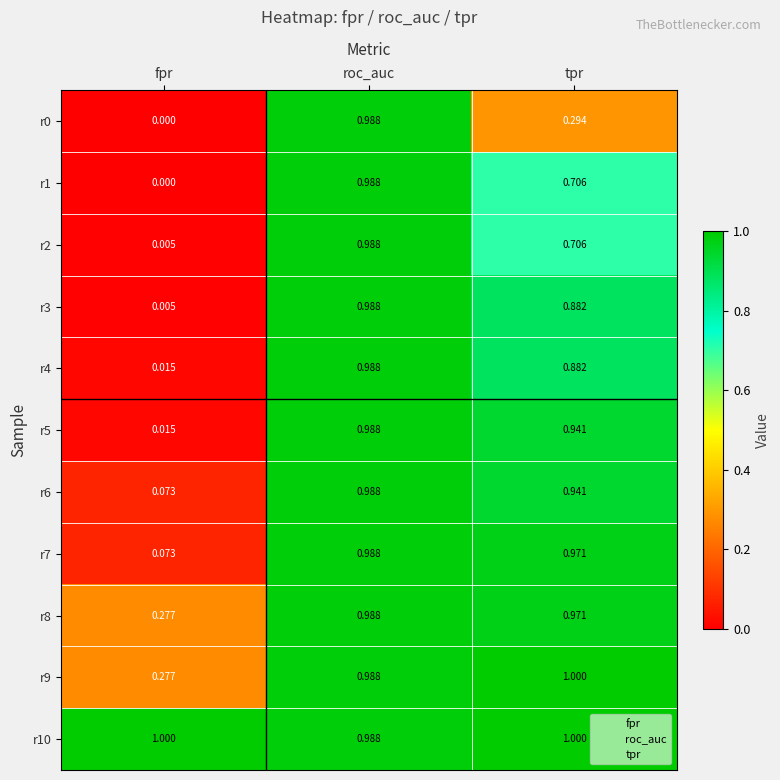

At which label does r3 reach its minimum?

fpr